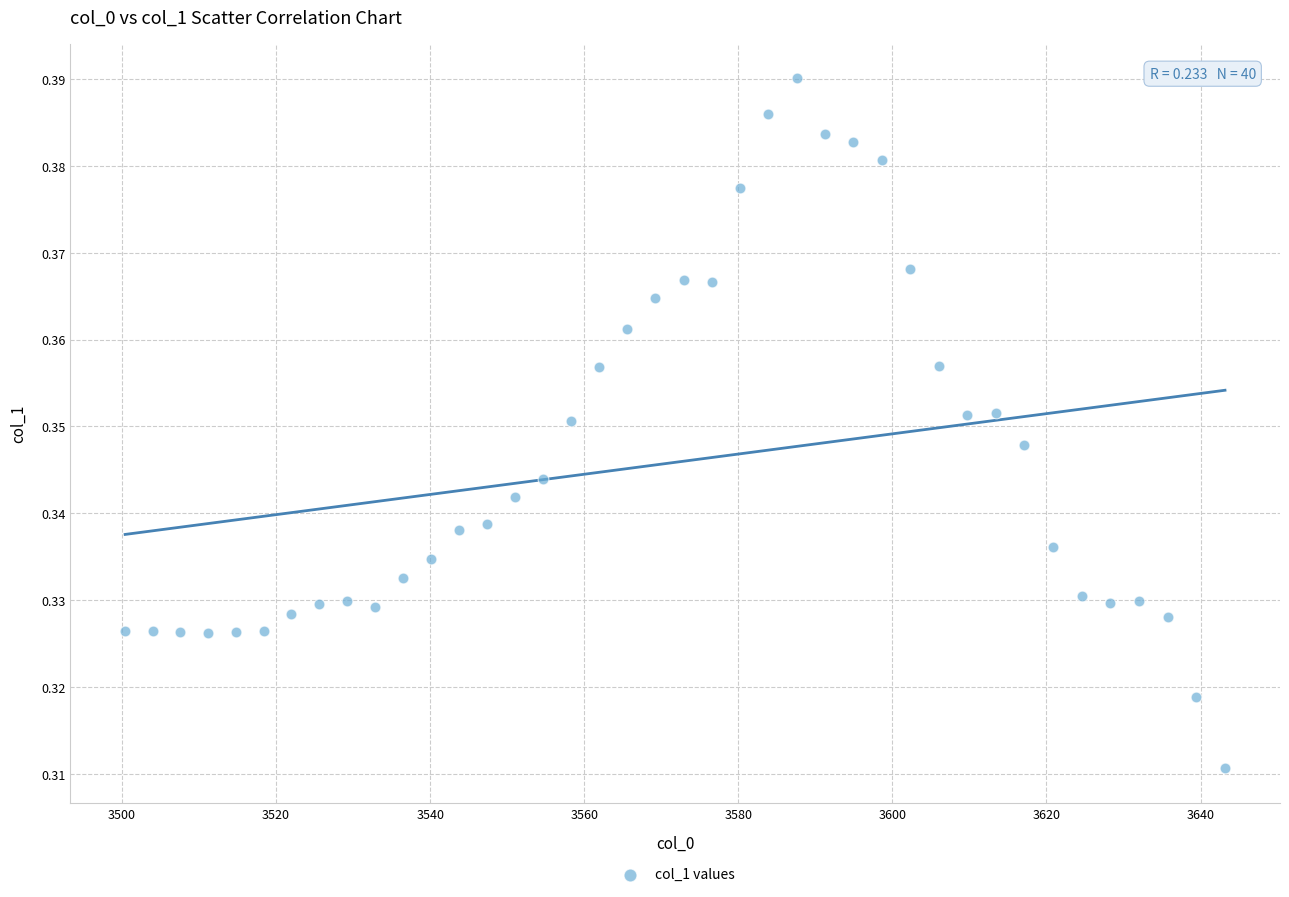

What is the range of X values (max minus min)?

142.8